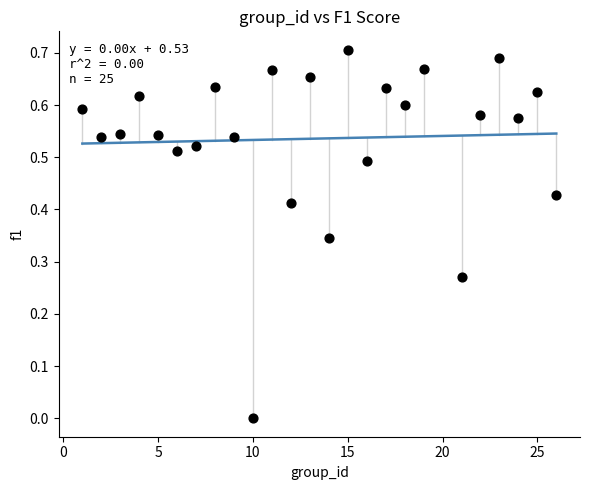

What is the range of X values (max minus min)?

25.0